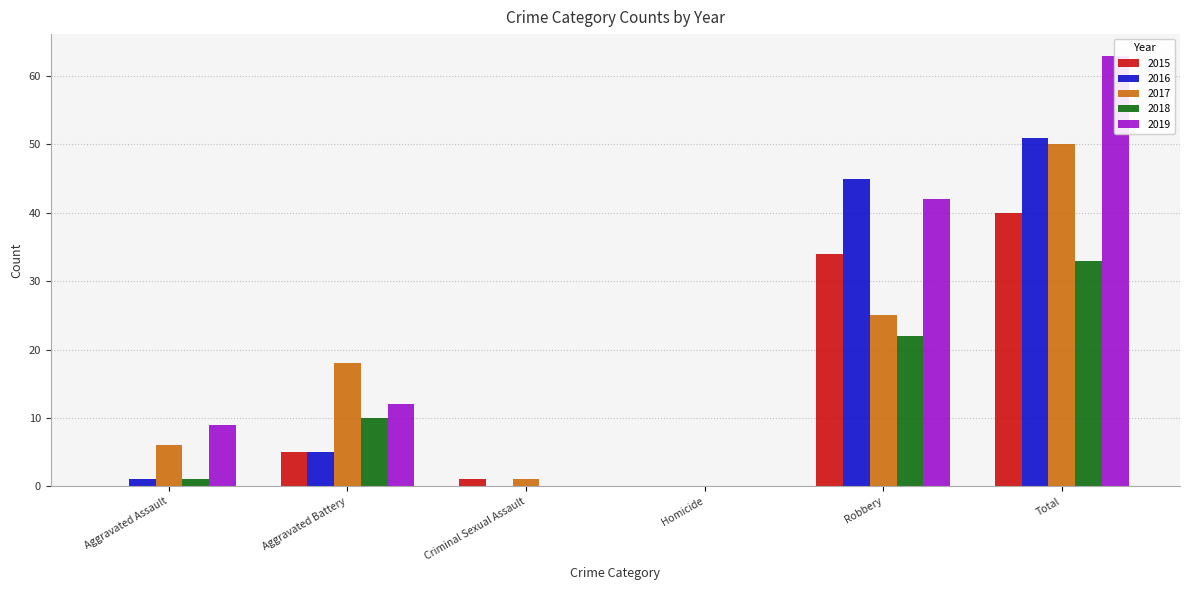

What are all the series names shown in the legend?

2015, 2016, 2017, 2018, 2019